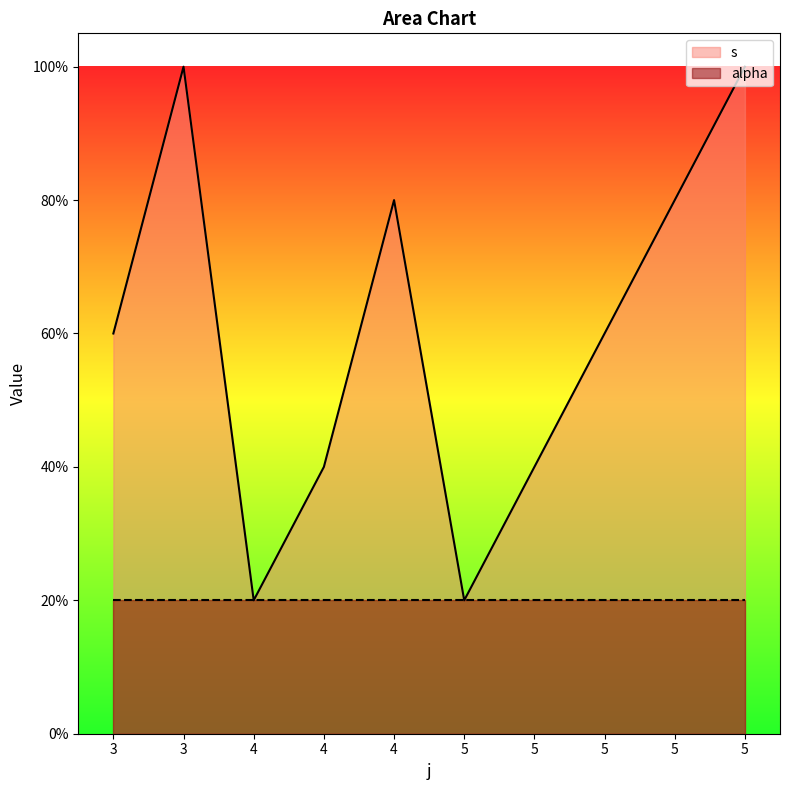

What is the average value?

0.6